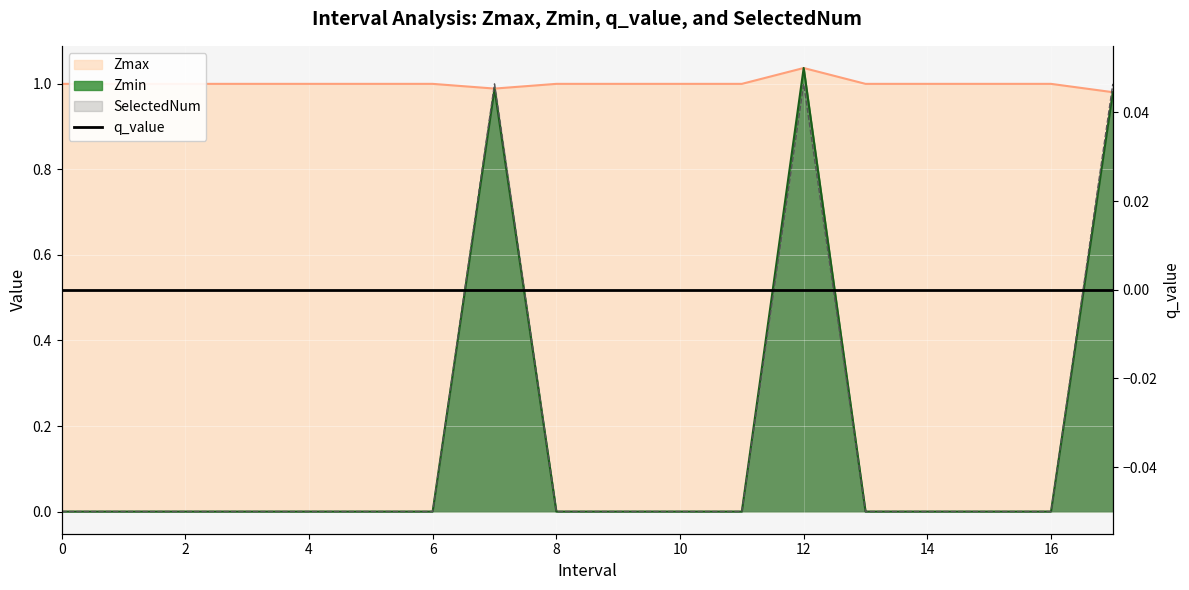

Where do Zmax and SelectedNum first cross each other?

6 and 7.0